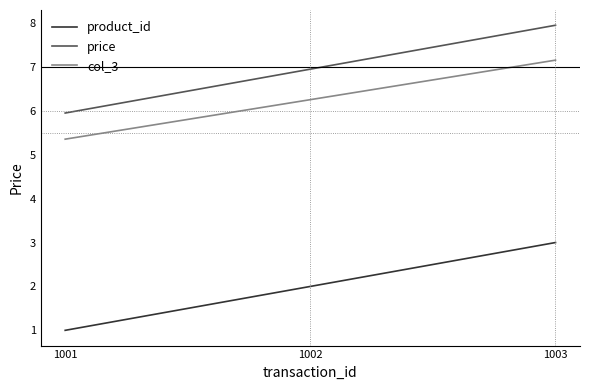

At which category does the chart reach its minimum across all series?

1001